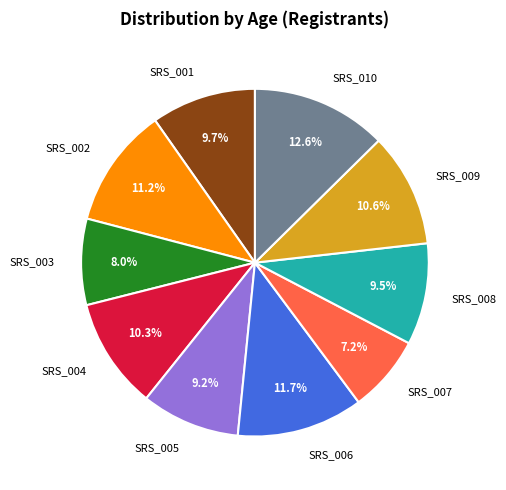

Count the number of slices in the pie.

10